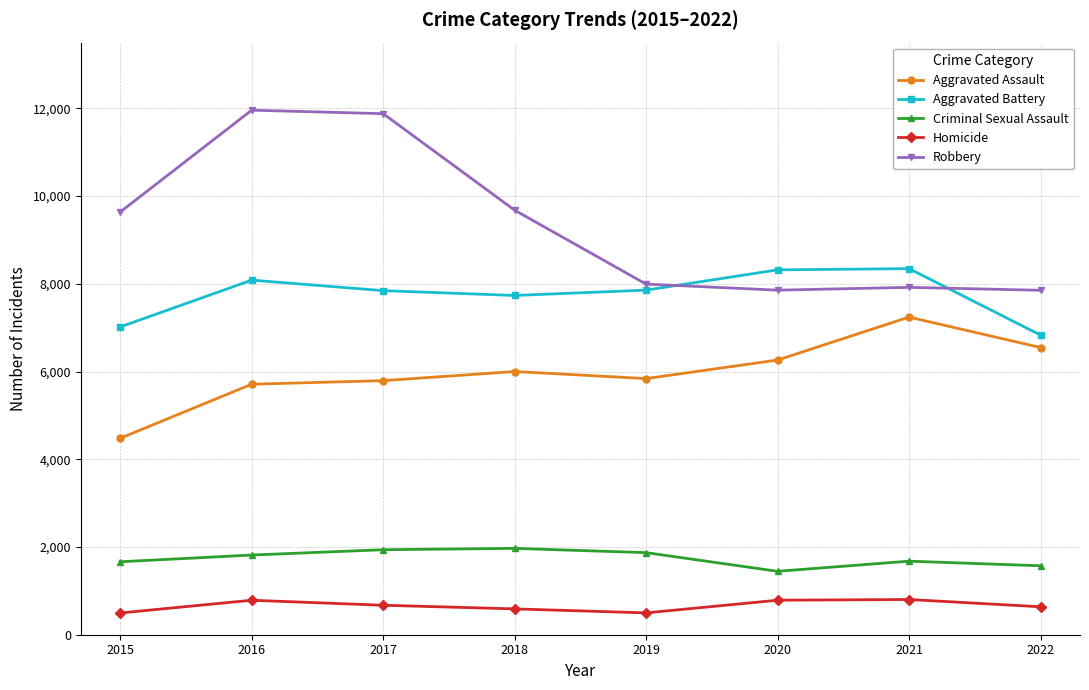

What is the maximum value for Aggravated Battery?

8347